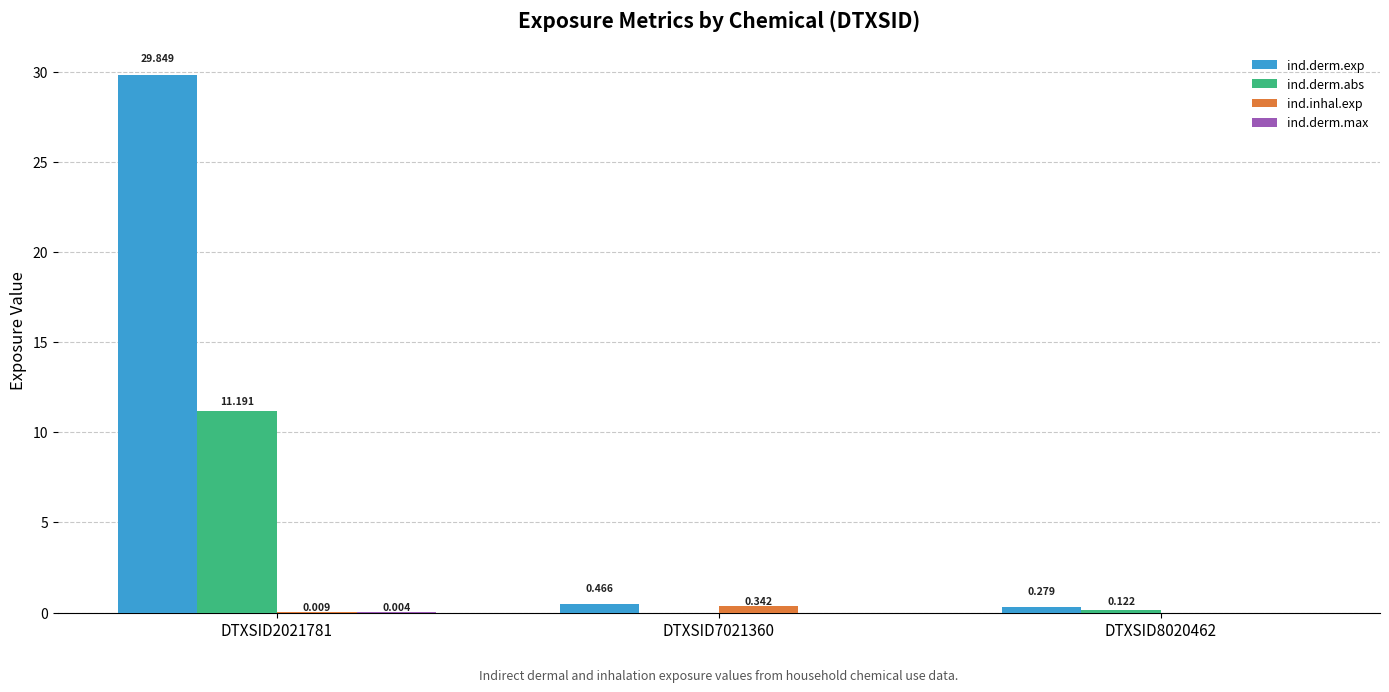

Which series changed the most between DTXSID2021781 and DTXSID8020462?

ind.derm.exp